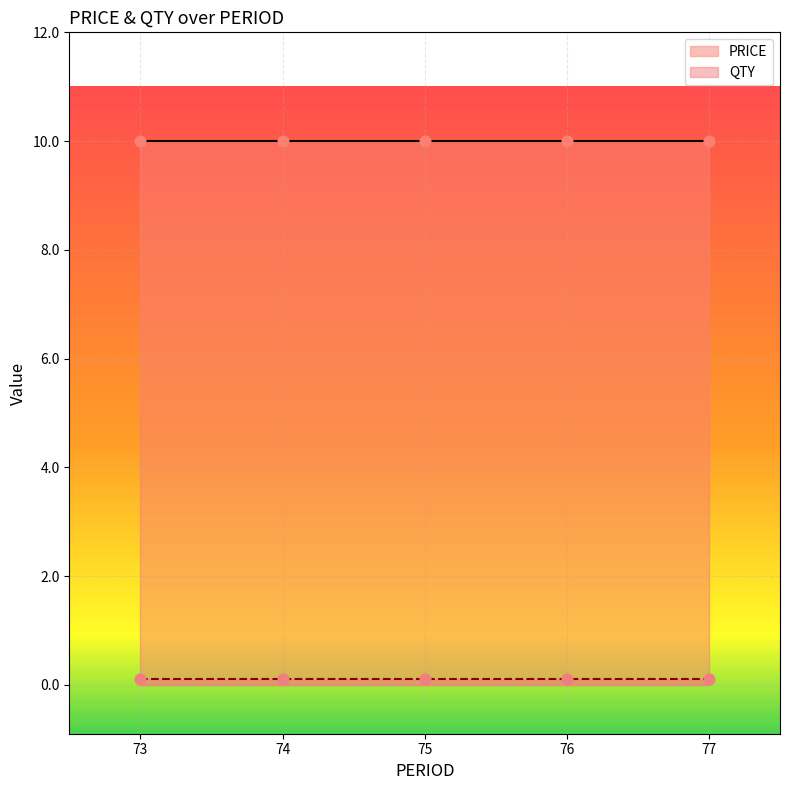

Which series has the largest Y range (max minus min)?

PRICE